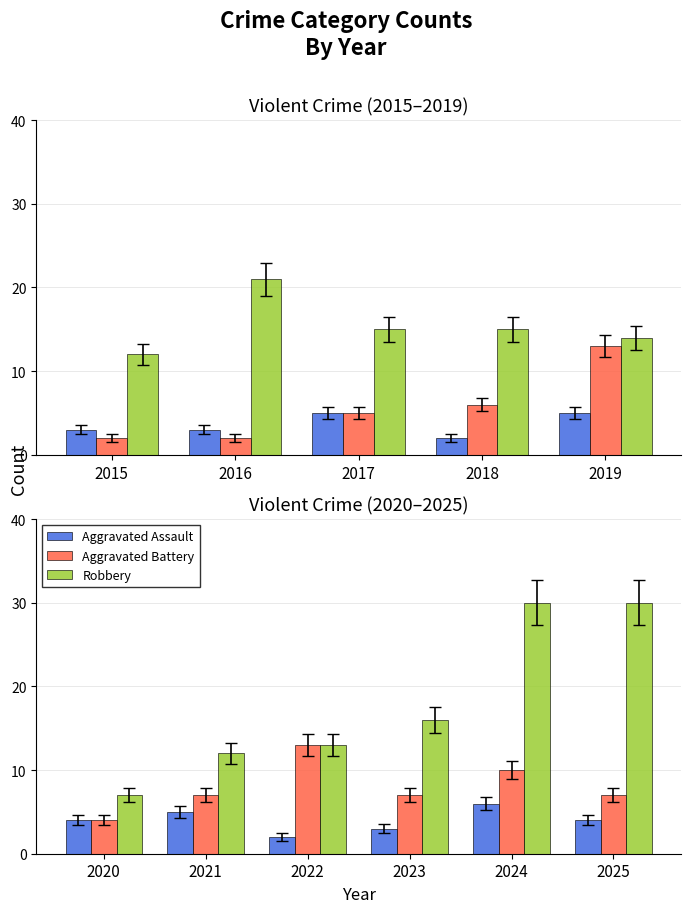

How many distinct data groups are displayed?

3